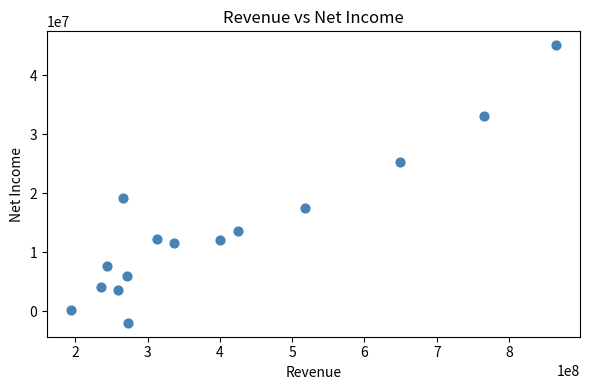

What is the range of X values (max minus min)?

669932000